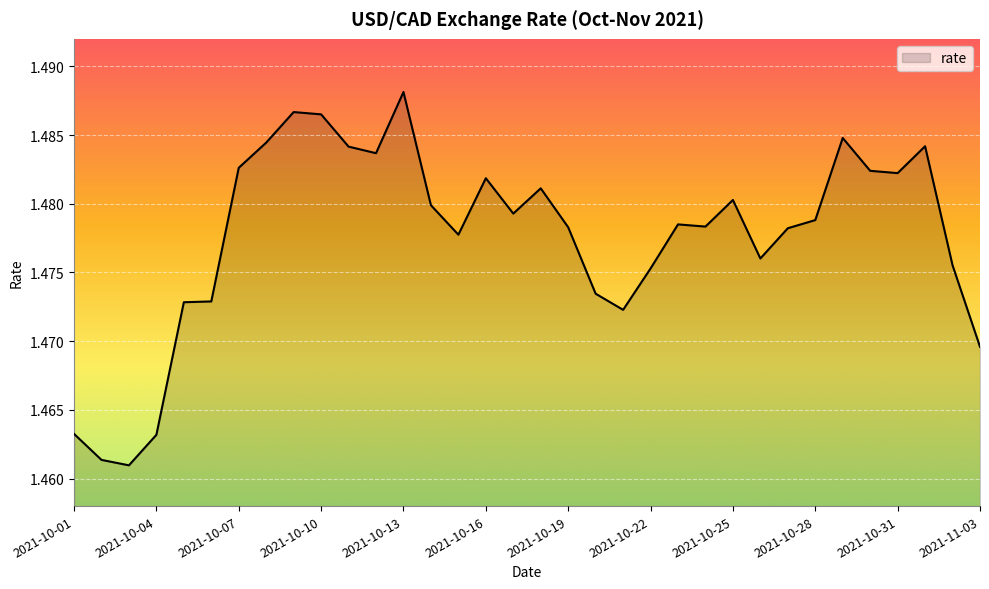

How many distinct data groups are displayed?

1